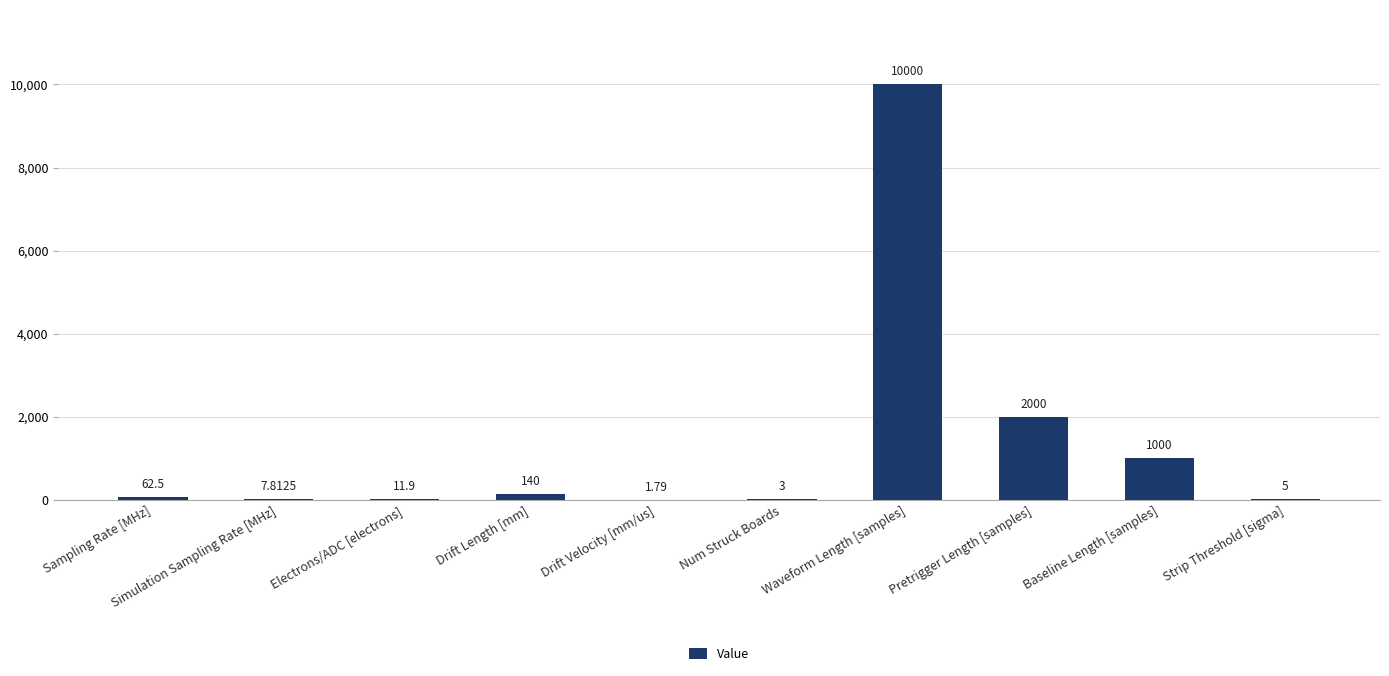

Between Drift Length [mm] and Sampling Rate [MHz], which is larger?

Drift Length [mm]